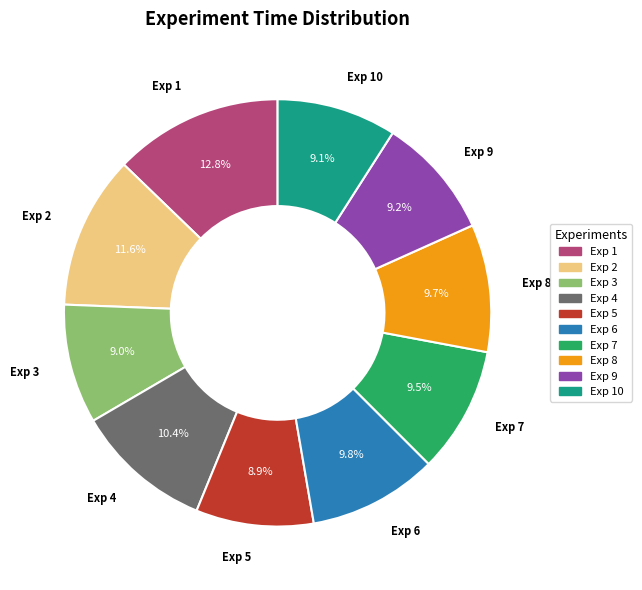

To the nearest percent, what is the difference between the largest and smallest slice percentages?

4%